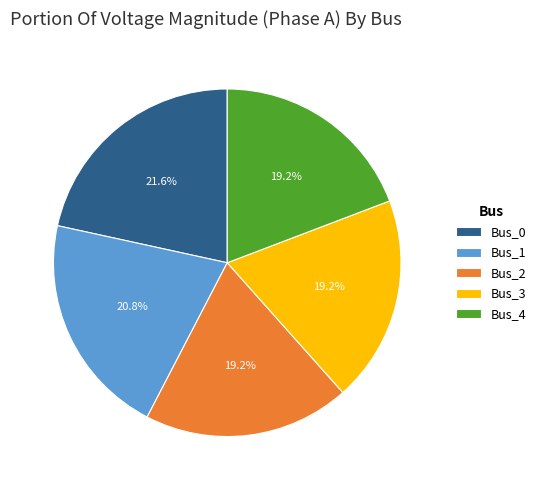

Combined, what portion of the pie is Bus_0 and Bus_4?

40.8%